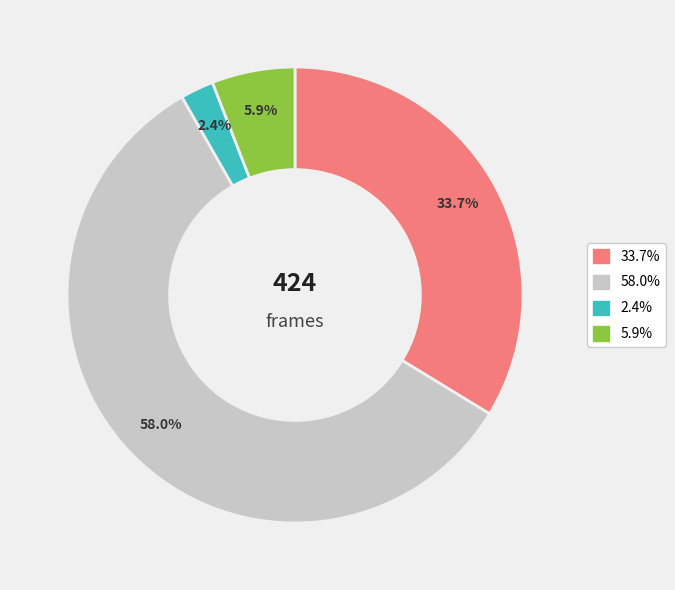

Rank the categories by value from lowest to highest.

2.4%, 5.9%, 33.7%, 58.0%